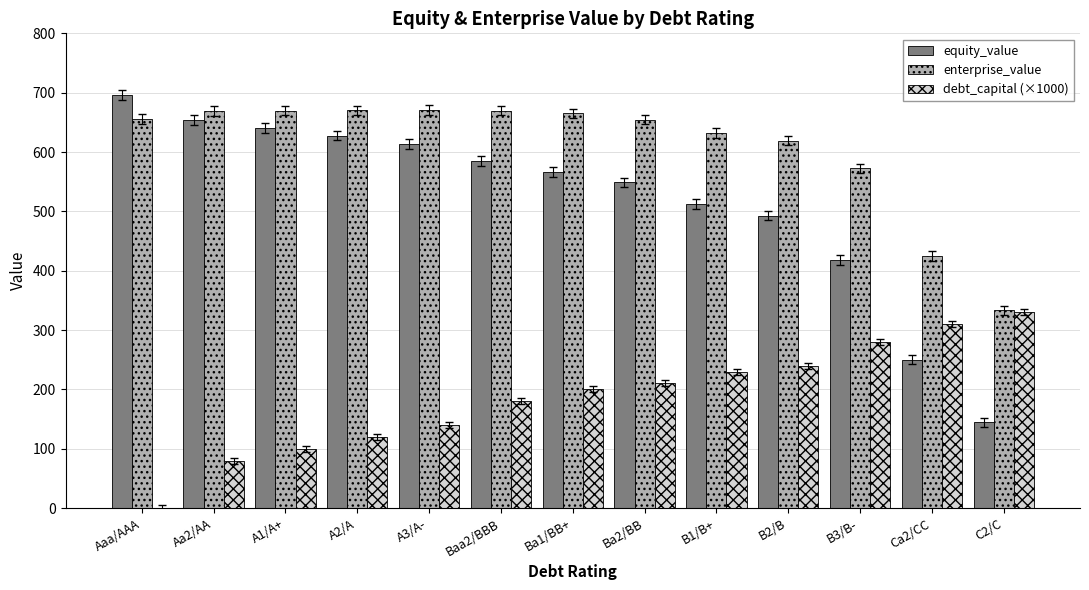

What is the sum of all debt_capital (×1000) values?

2420.0